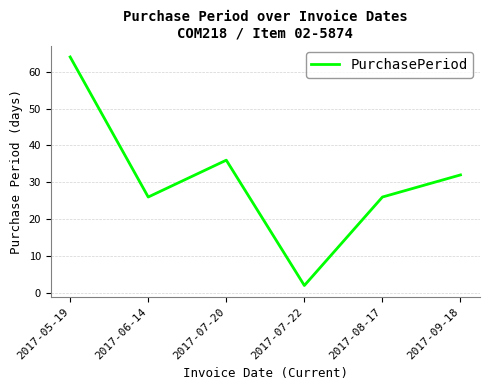

How many interior local peaks (higher than both neighbors) does the data have?

1